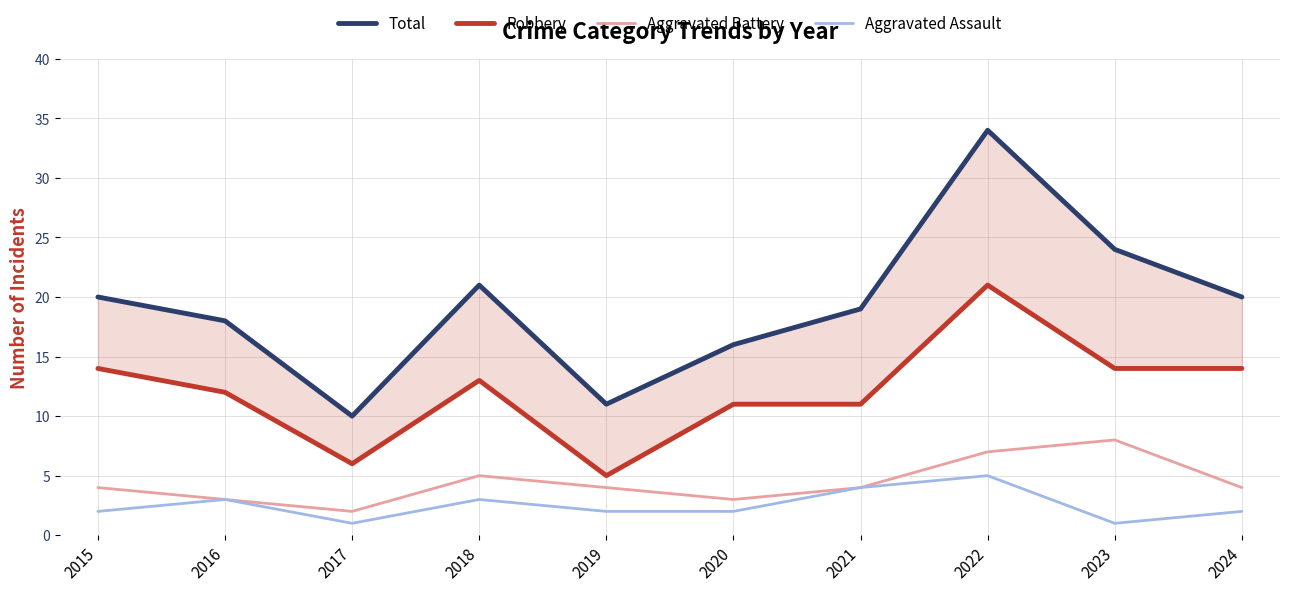

What is the maximum value for Aggravated Assault?

5